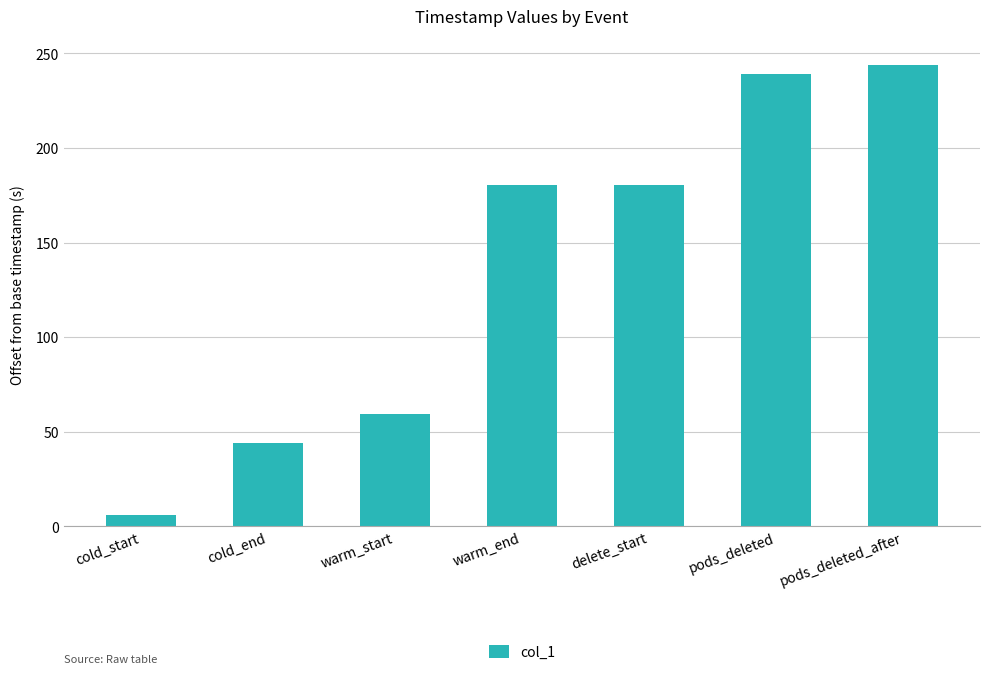

What value does the data have at cold_end?

44.2